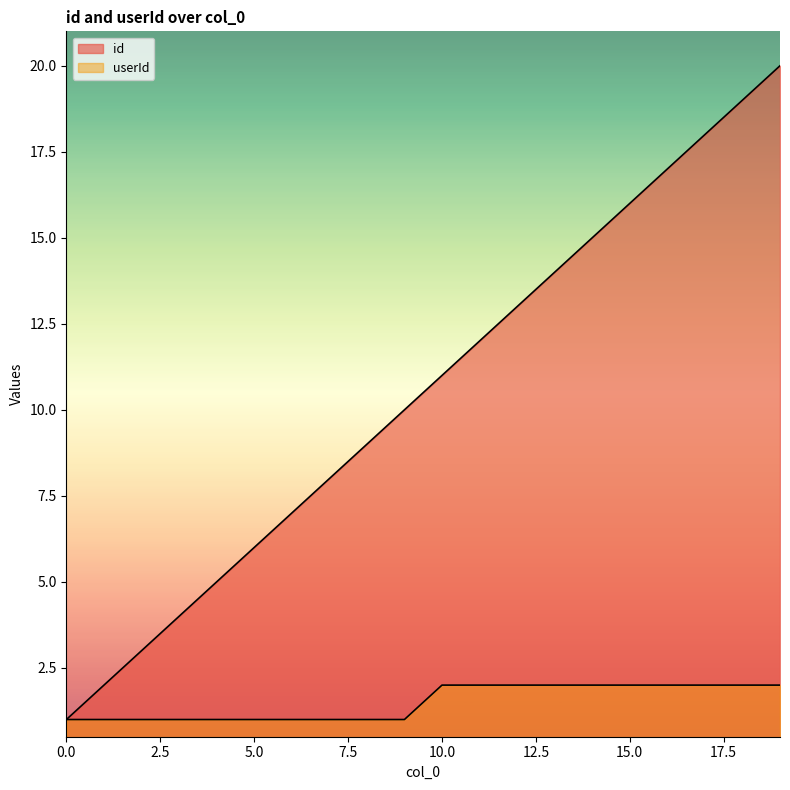

Is the value of id at 13 greater than the value of userId at 7?

Yes